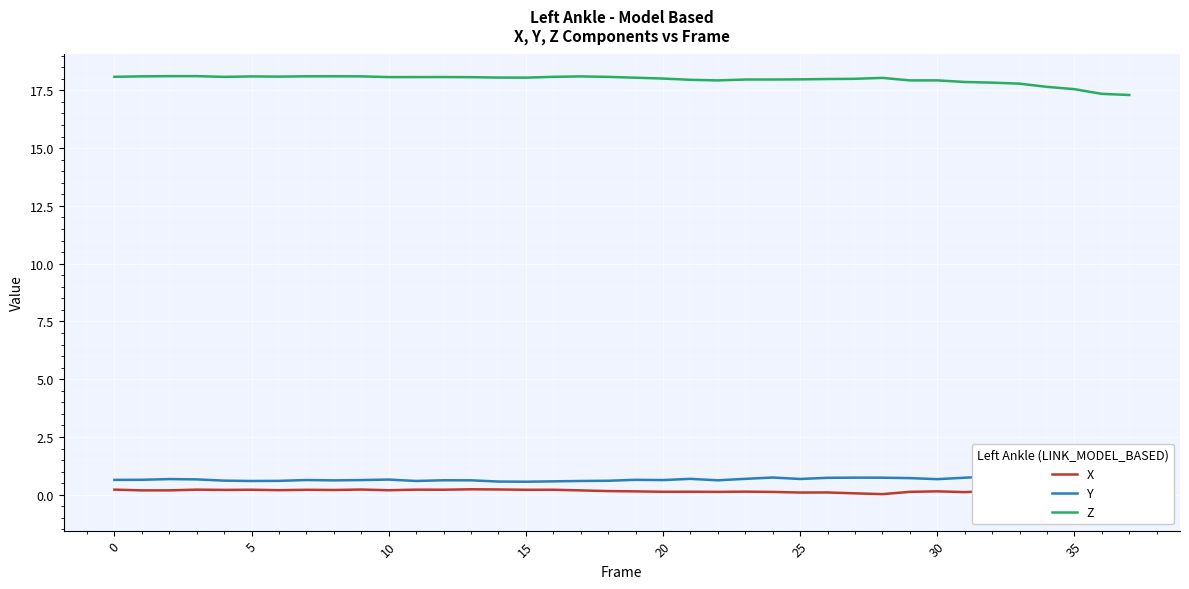

Is this an area chart (filled region under the line)?

No